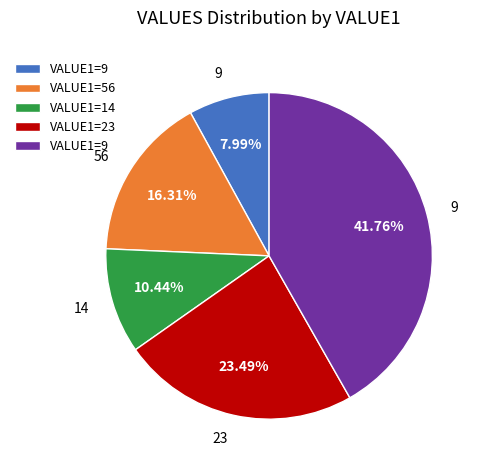

How many segments does this pie chart have?

5